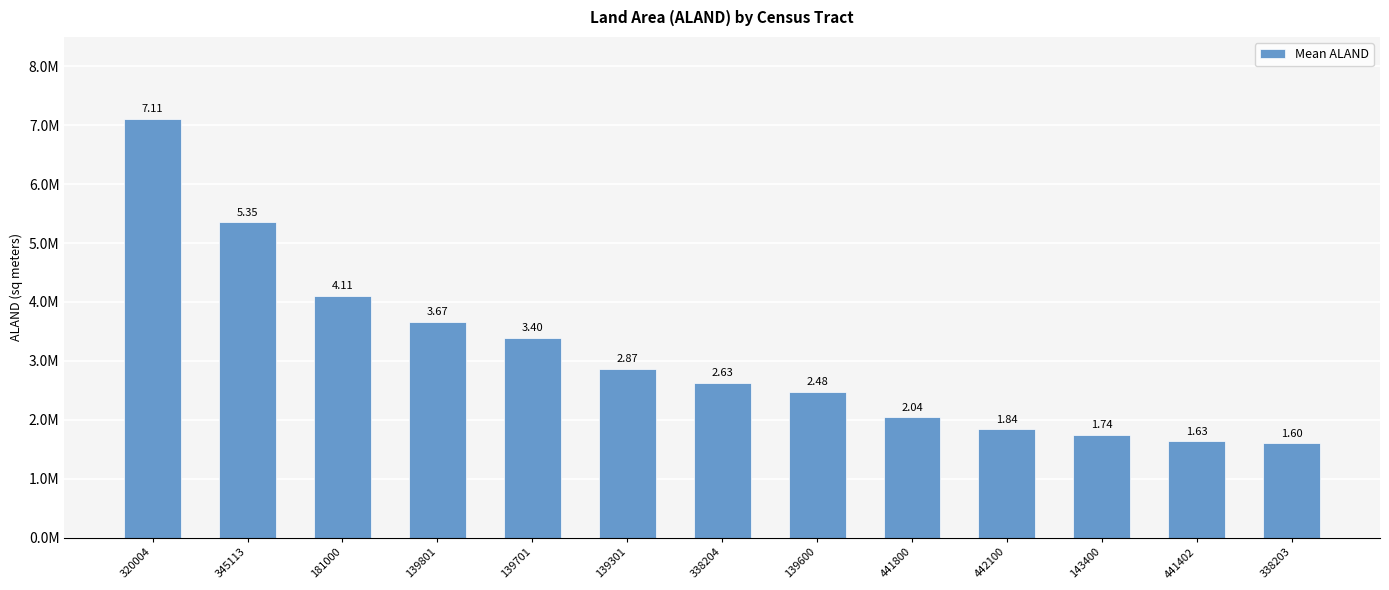

Are the bars horizontal?

No